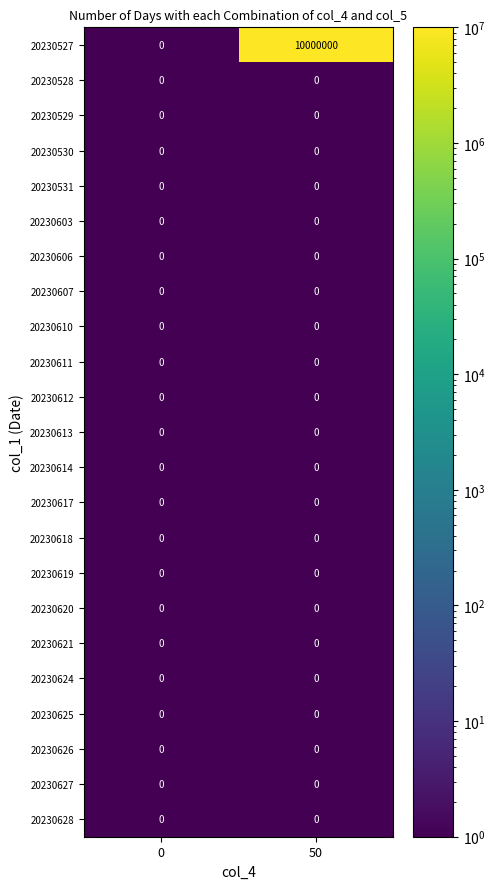

True or false: 20230607 has a value of 0 at 50.

True